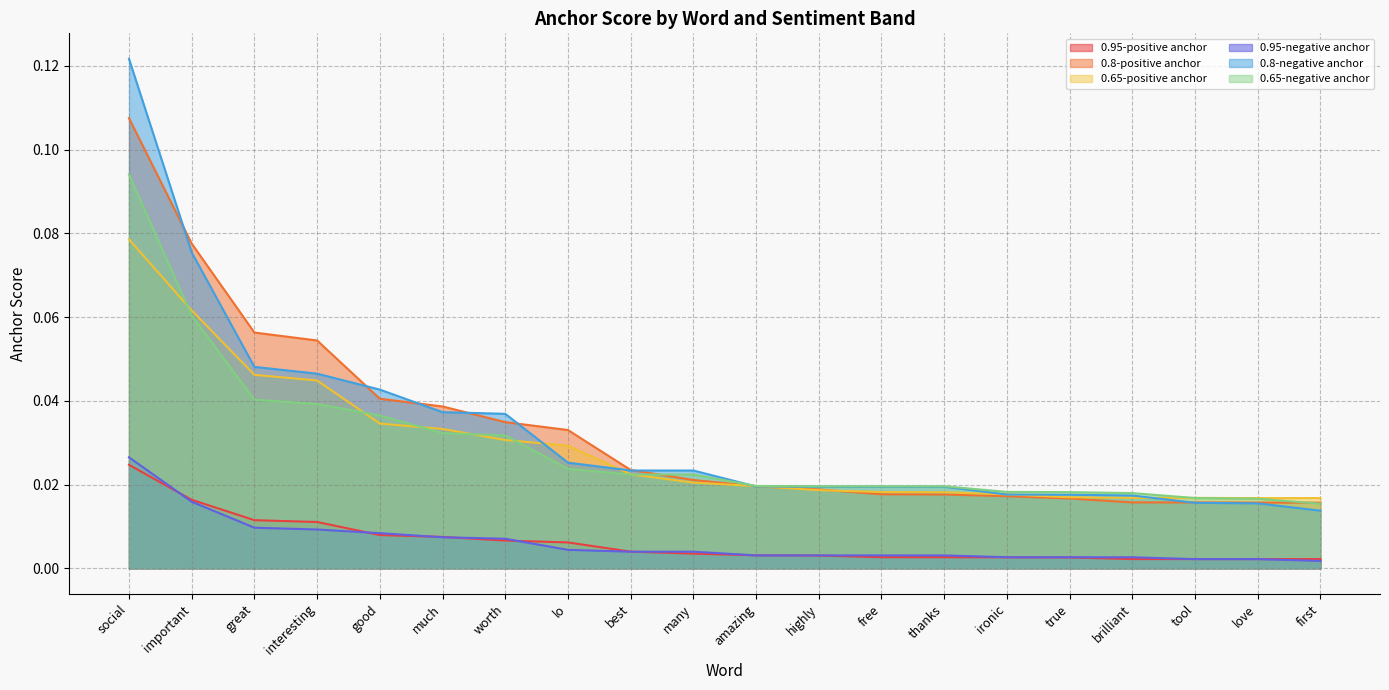

What is the label of the 6th point from the left?

much